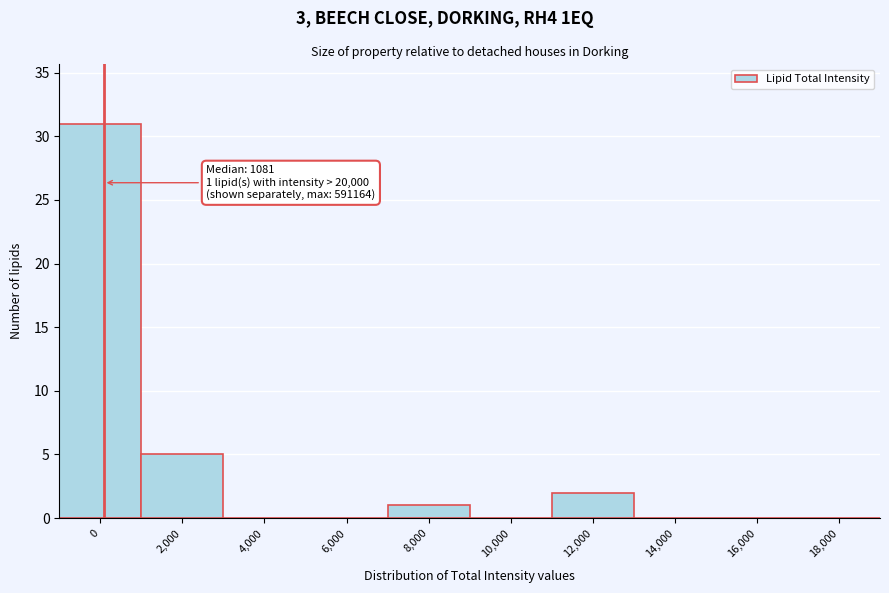

Reading left to right, transcribe all the data shown in this chart.

0=31	2,000=5	4,000=0	6,000=0	8,000=1	10,000=0	12,000=2	14,000=0	16,000=0	18,000=0